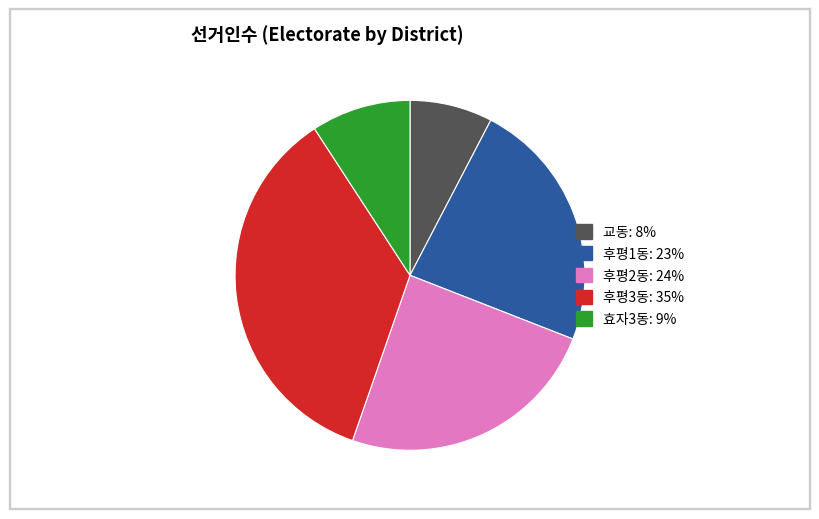

What is the ratio of the value at 후평2동 to the value at 후평1동?

1.0